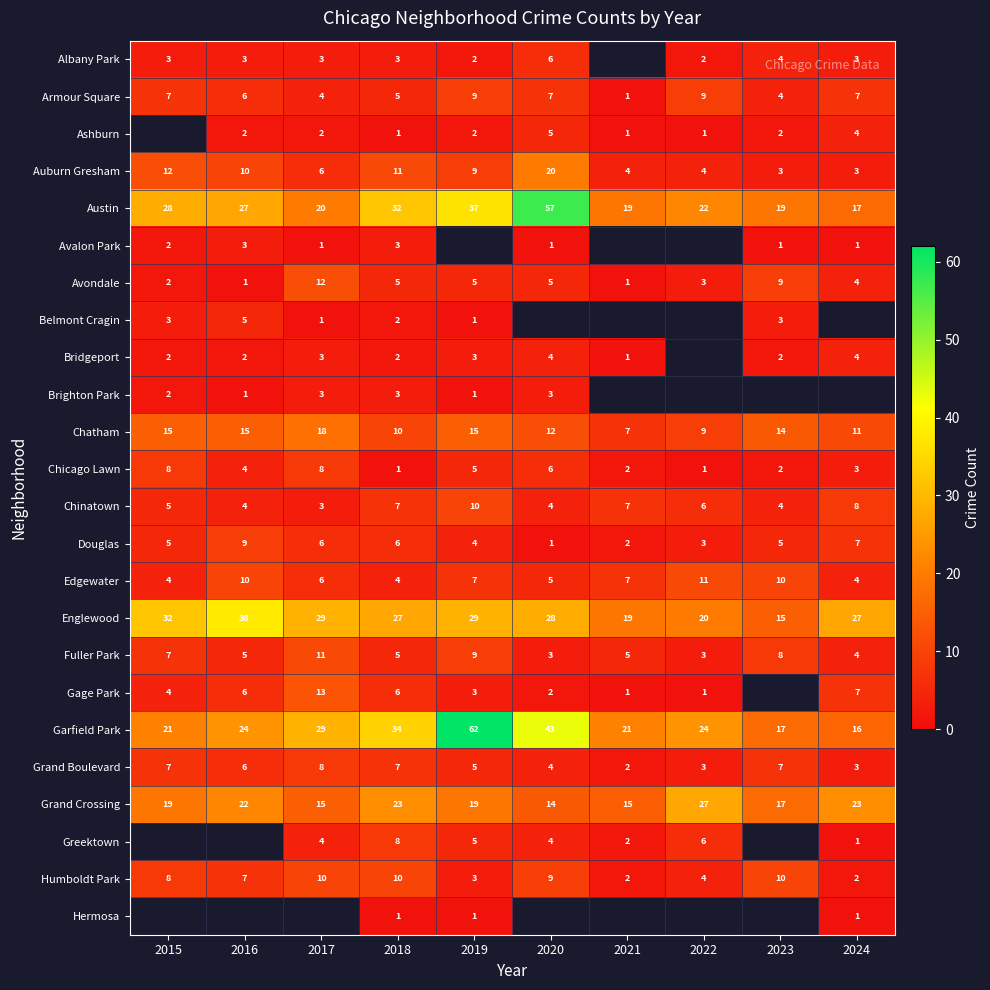

Where does the Avondale series first go above 5?

2017